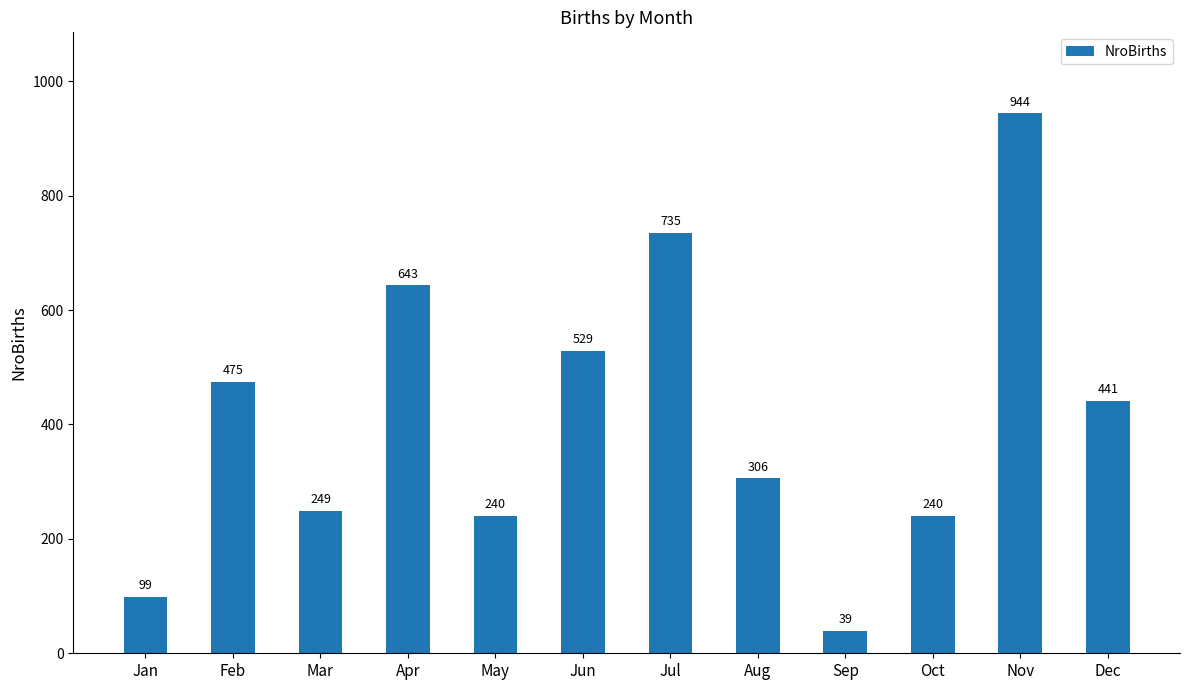

Which has a higher value, Mar or Sep?

Mar